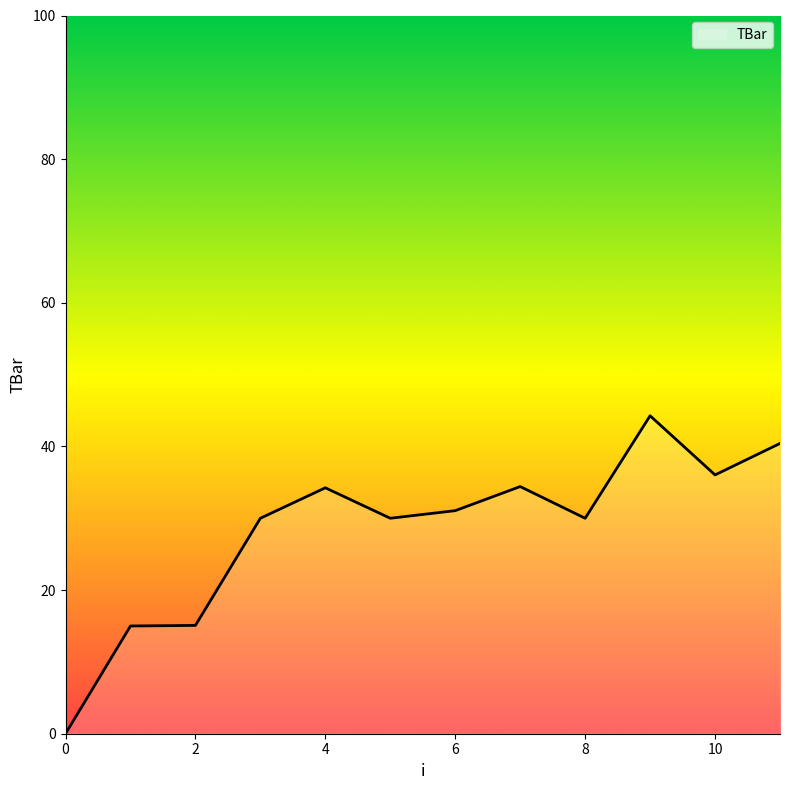

What is the maximum value shown in the chart?

44.3